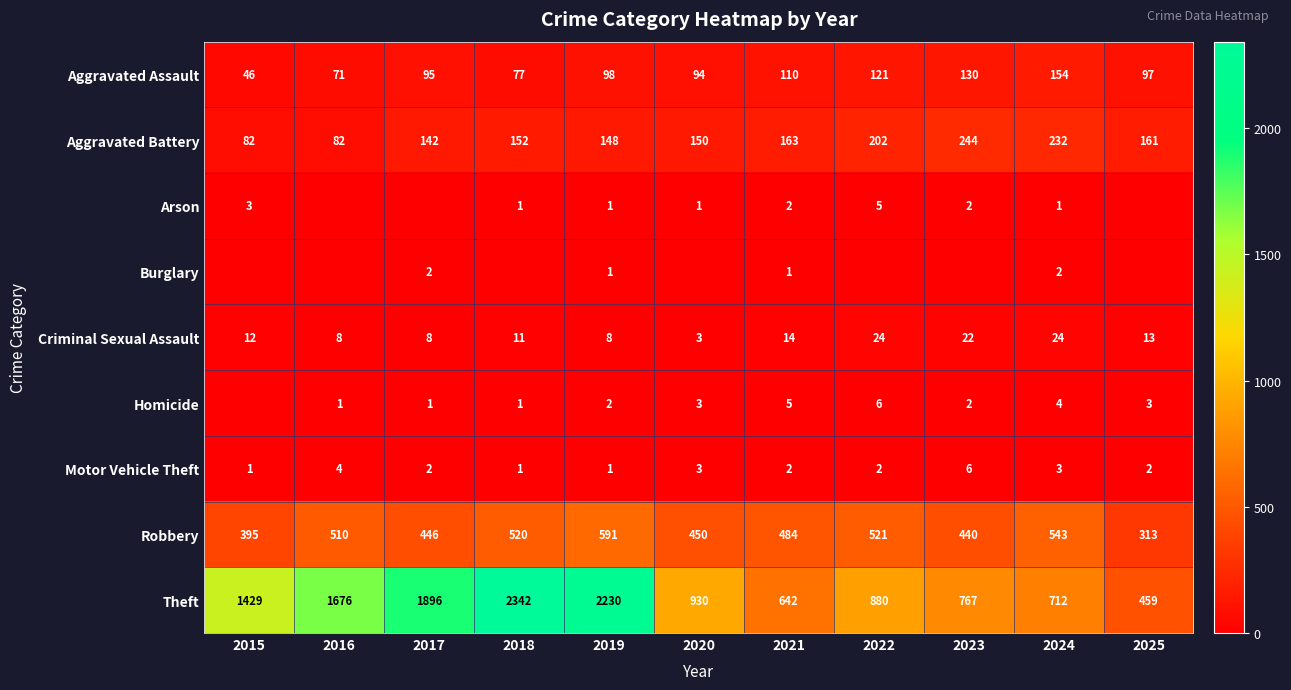

Rank the categories by Theft value from highest to lowest.

2018, 2019, 2017, 2016, 2015, 2020, 2022, 2023, 2024, 2021, 2025